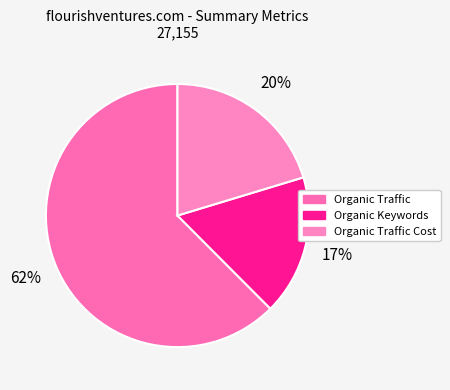

Which slice is the largest?

Organic Traffic